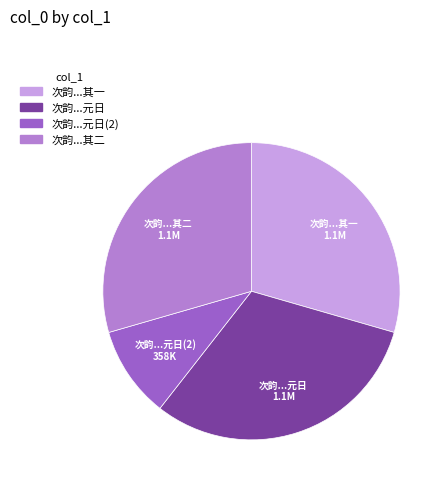

Is there a majority slice in this chart?

No